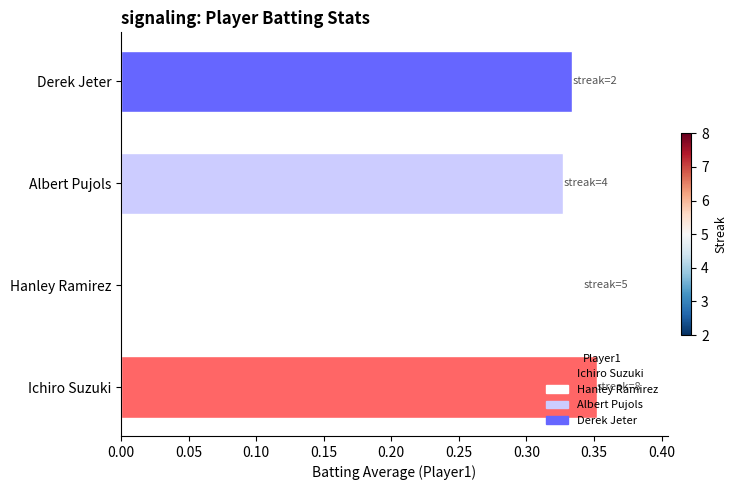

Count the values in the range 0 to 1.

4